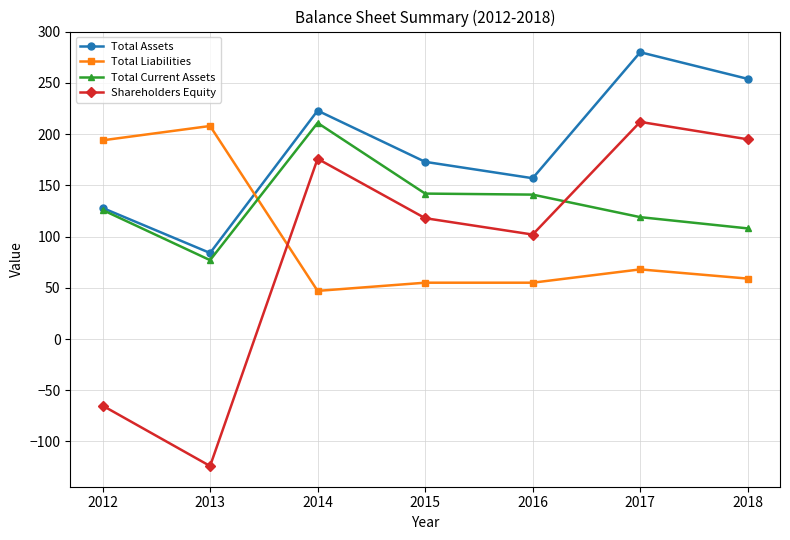

At which label does Total Assets reach its minimum?

2013